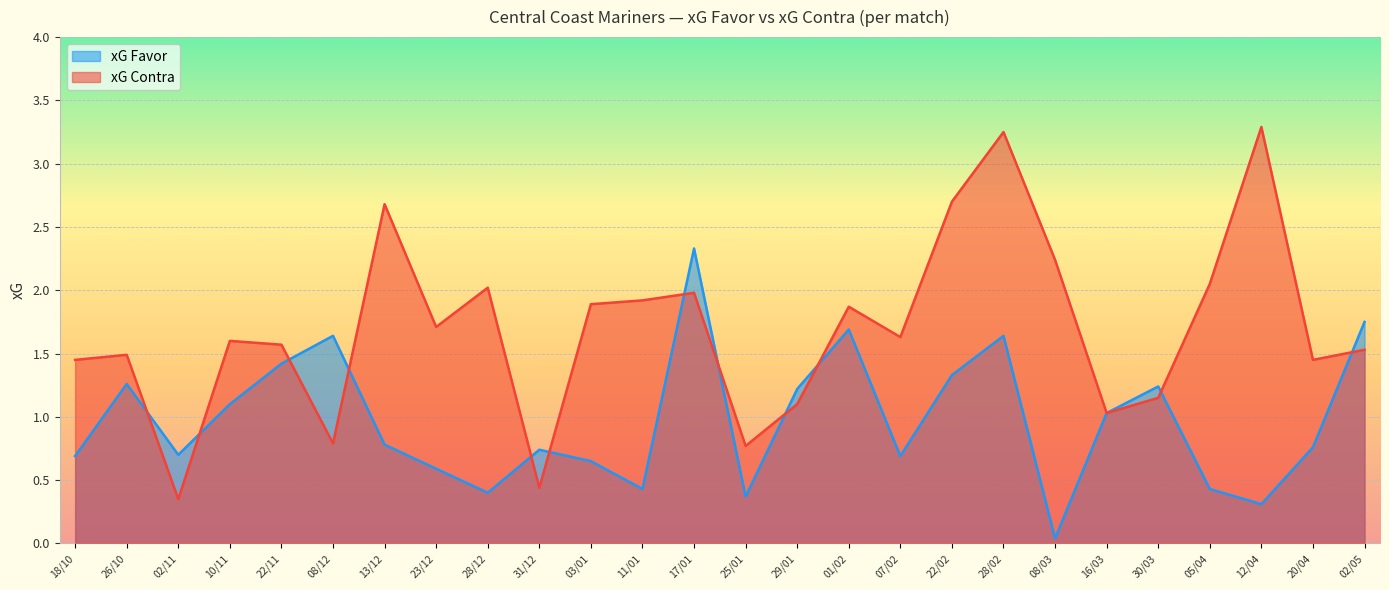

List the series in order of their peak value, highest first.

xG Contra, xG Favor